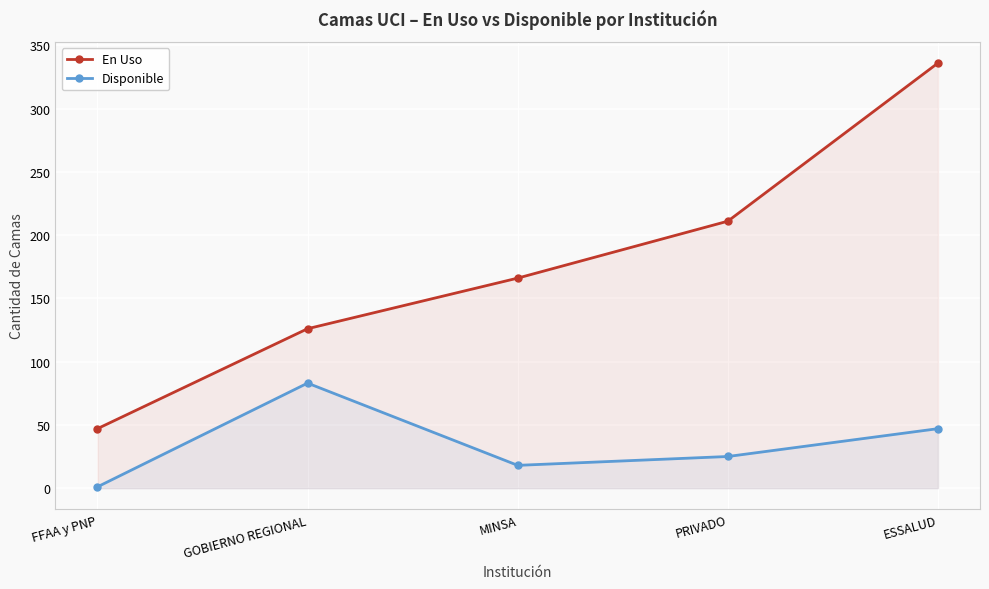

What is the value of the En Uso point at the 2nd from the left?

126